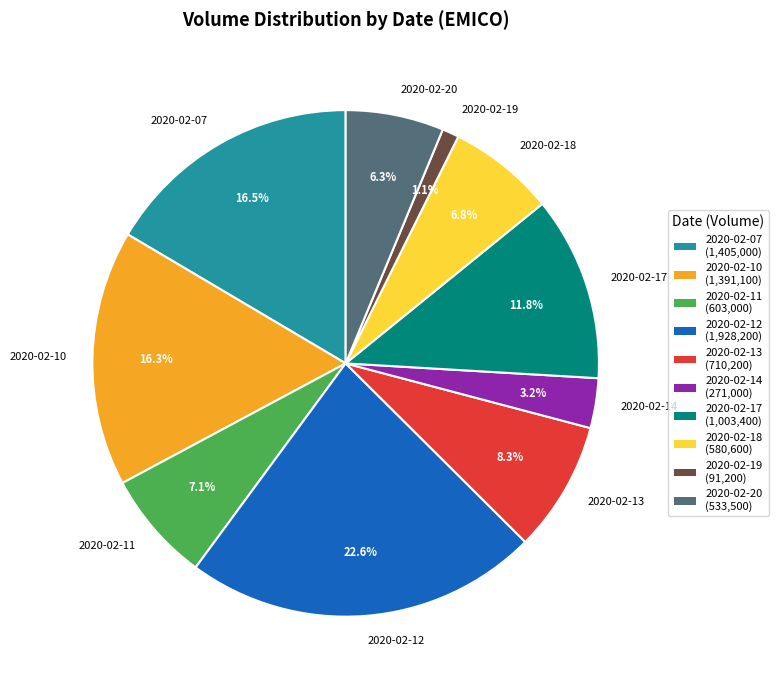

Count the number of slices in the pie.

10